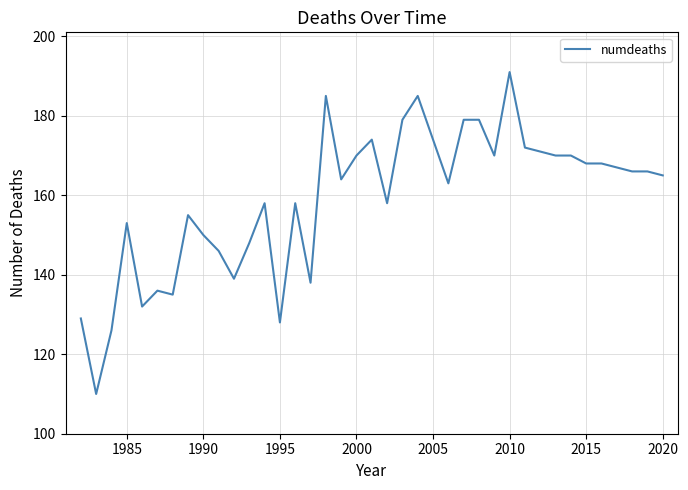

What is the difference between the maximum and minimum values?

81